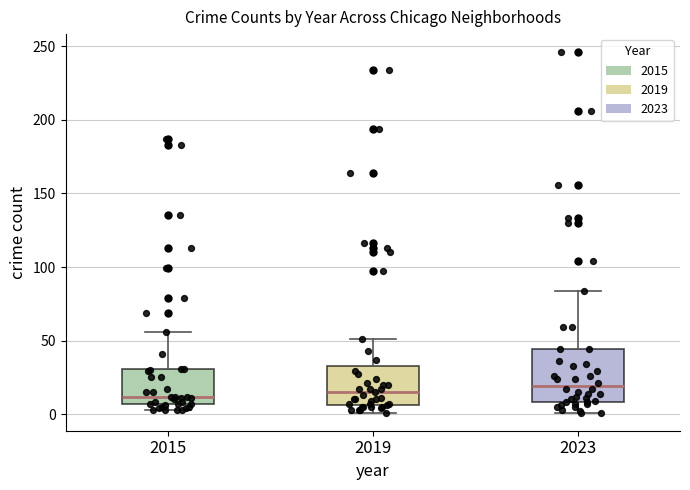

Reading left to right, transcribe this box plot: for each box, give where its median line is, the range the box spans, and where its two whiskers end, as read against the y-axis. The values are not printed on the chart, so give them approximately, as read against the axis.

2015: median 10, box 5 to 30, whiskers 5 (just below the box's lower edge) to 55
2019: median 15, box 5 to 35, whiskers 0 to 50
2023: median 20, box 10 to 45, whiskers 0 to 85